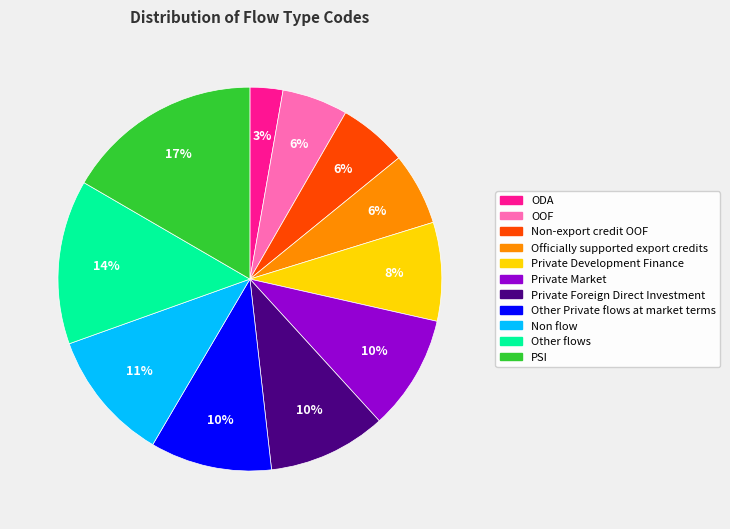

What percentage is the Private Market slice, to the nearest percent?

10%